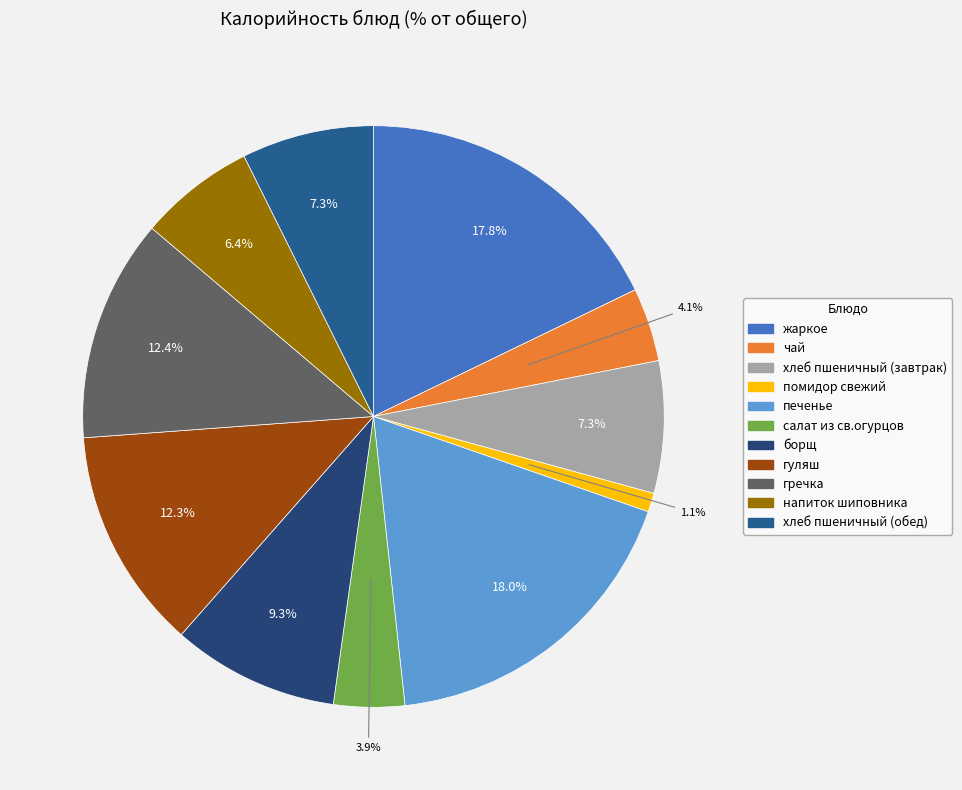

Is it true that чай is 1% of the pie?

False